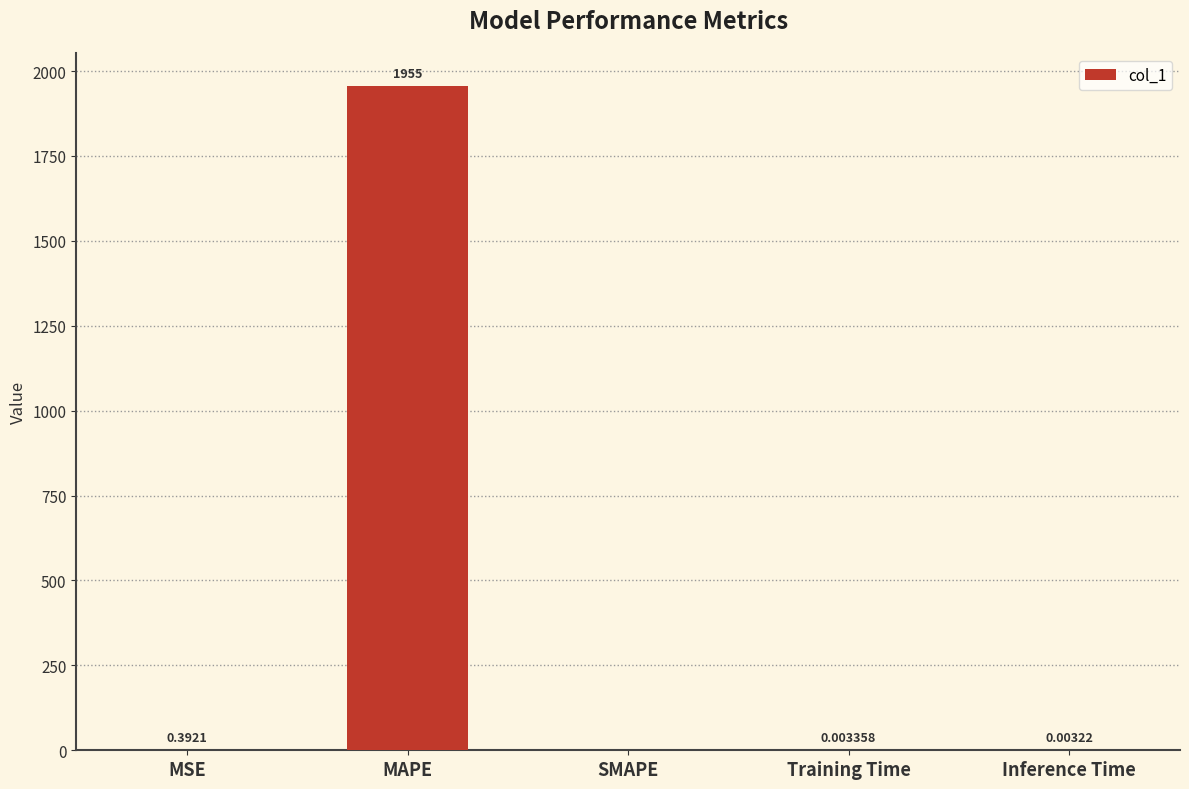

How many data points are above 0?

4